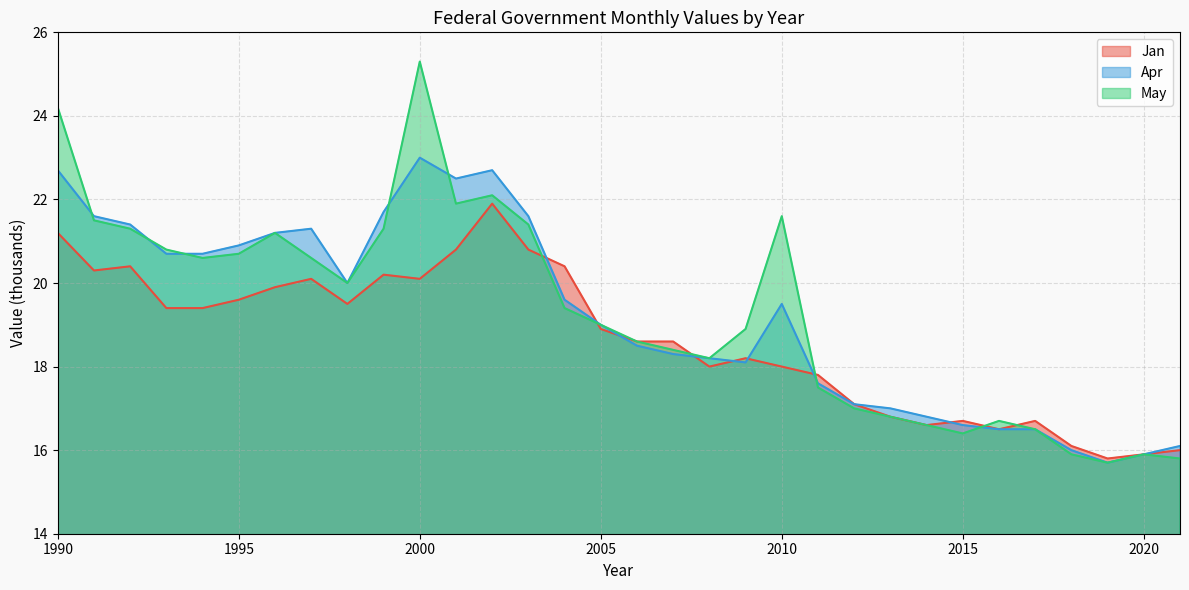

What is the smallest value displayed?

15.7